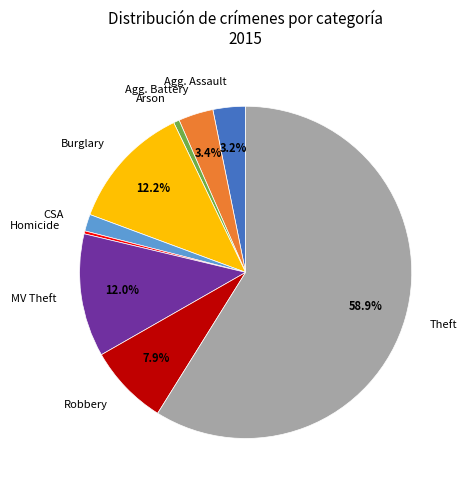

To the nearest percent, what is the difference between the largest and smallest slice percentages?

59%